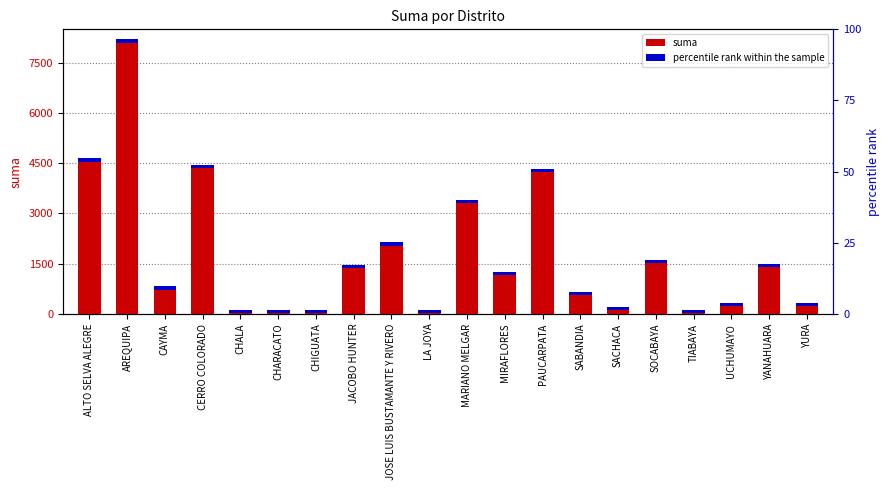

What position from the left is MARIANO MELGAR?

11